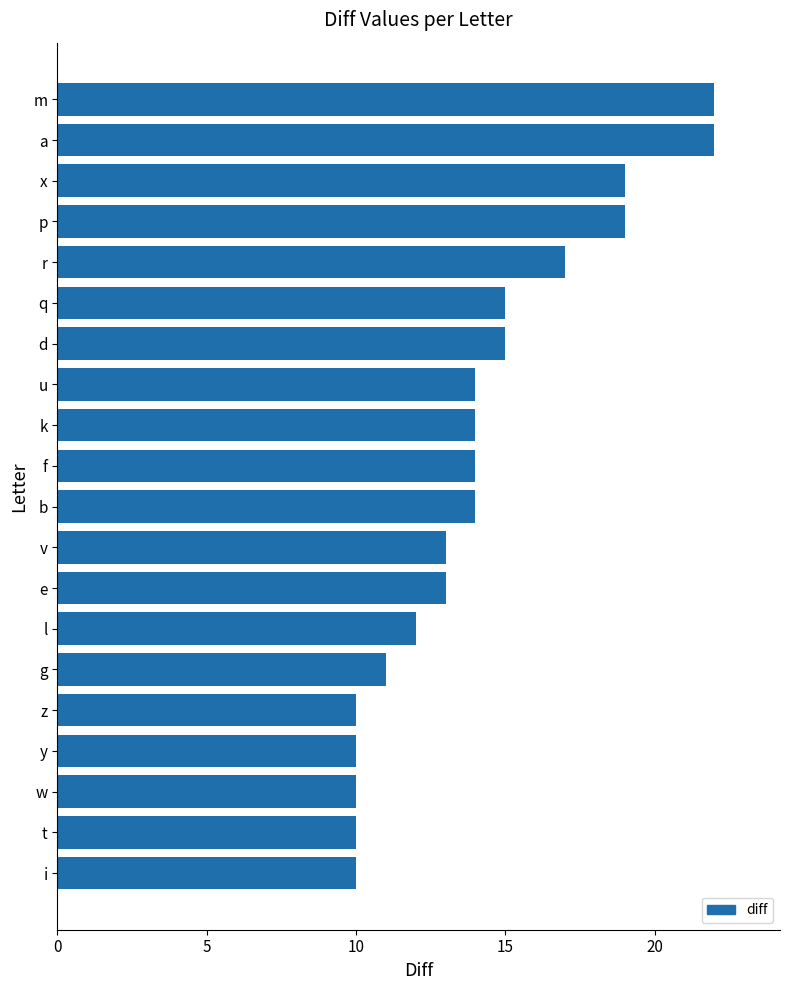

True or false: the data shows 17 at t.

False